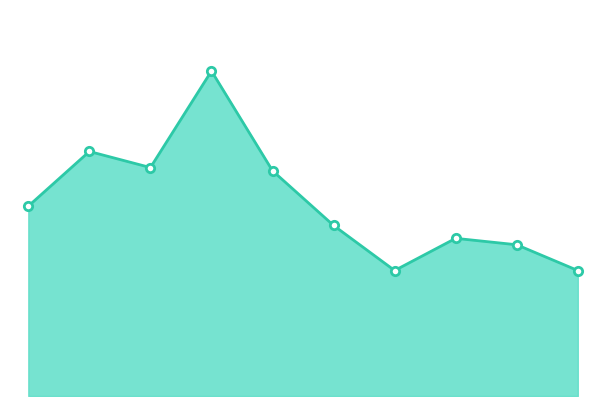

Does the chart have visible grid lines?

No